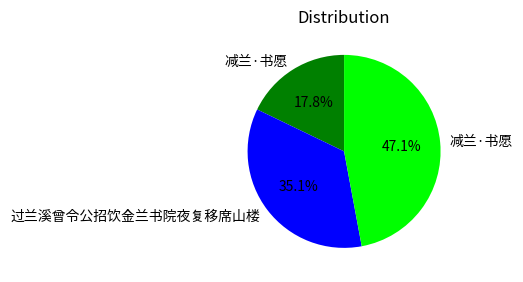

To the nearest percent, what is the difference between the largest and smallest slice percentages?

29%